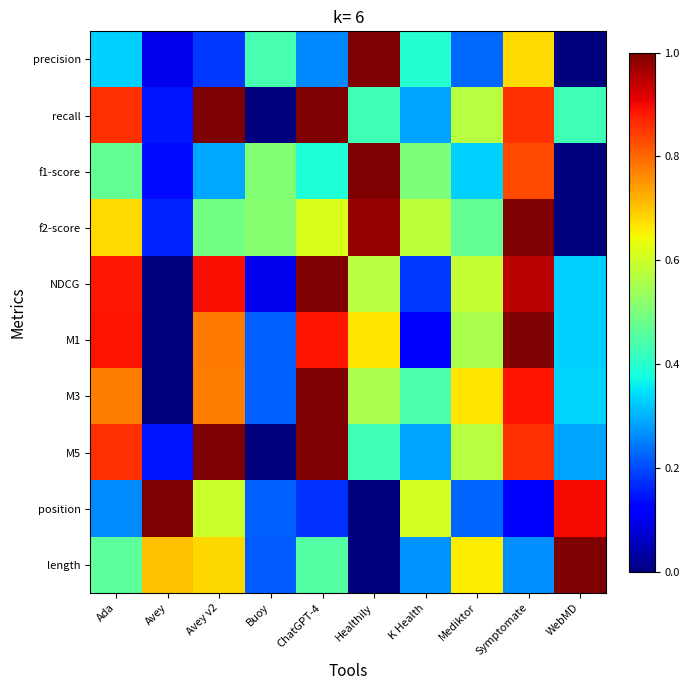

Reading left to right, transcribe all the data shown in this chart.

precision: Ada=0.3	Avey=0.1	Avey v2=0.2	Buoy=0.4	ChatGPT-4=0.3	Healthily=1.0	K Health=0.4	Mediktor=0.2	Symptomate=0.7	WebMD=0.0
recall: Ada=0.9	Avey=0.1	Avey v2=1.0	Buoy=0.0	ChatGPT-4=1.0	Healthily=0.4	K Health=0.3	Mediktor=0.6	Symptomate=0.9	WebMD=0.4
f1-score: Ada=0.5	Avey=0.1	Avey v2=0.3	Buoy=0.5	ChatGPT-4=0.4	Healthily=1.0	K Health=0.5	Mediktor=0.3	Symptomate=0.8	WebMD=0.0
f2-score: Ada=0.7	Avey=0.2	Avey v2=0.5	Buoy=0.5	ChatGPT-4=0.6	Healthily=1.0	K Health=0.6	Mediktor=0.5	Symptomate=1.0	WebMD=0.0
NDCG: Ada=0.9	Avey=0.0	Avey v2=0.9	Buoy=0.1	ChatGPT-4=1.0	Healthily=0.6	K Health=0.2	Mediktor=0.6	Symptomate=0.9	WebMD=0.3
M1: Ada=0.9	Avey=0.0	Avey v2=0.8	Buoy=0.2	ChatGPT-4=0.9	Healthily=0.7	K Health=0.1	Mediktor=0.6	Symptomate=1.0	WebMD=0.3
M3: Ada=0.8	Avey=0.0	Avey v2=0.8	Buoy=0.2	ChatGPT-4=1.0	Healthily=0.6	K Health=0.4	Mediktor=0.7	Symptomate=0.9	WebMD=0.3
M5: Ada=0.9	Avey=0.1	Avey v2=1.0	Buoy=0.0	ChatGPT-4=1.0	Healthily=0.4	K Health=0.3	Mediktor=0.6	Symptomate=0.9	WebMD=0.3
position: Ada=0.3	Avey=1.0	Avey v2=0.6	Buoy=0.2	ChatGPT-4=0.2	Healthily=0.0	K Health=0.6	Mediktor=0.2	Symptomate=0.1	WebMD=0.9
length: Ada=0.5	Avey=0.7	Avey v2=0.7	Buoy=0.2	ChatGPT-4=0.4	Healthily=0.0	K Health=0.3	Mediktor=0.7	Symptomate=0.3	WebMD=1.0